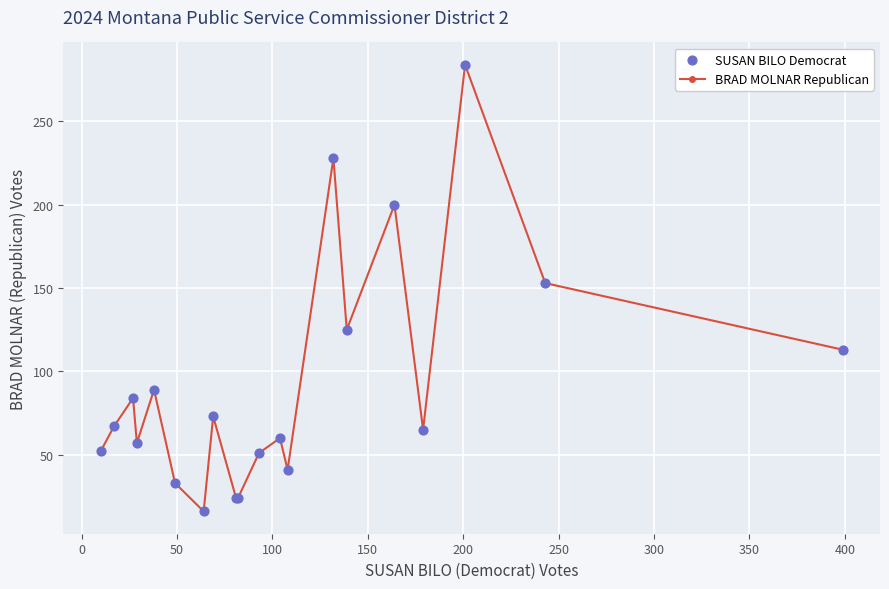

What is the minimum value shown in the chart?

16